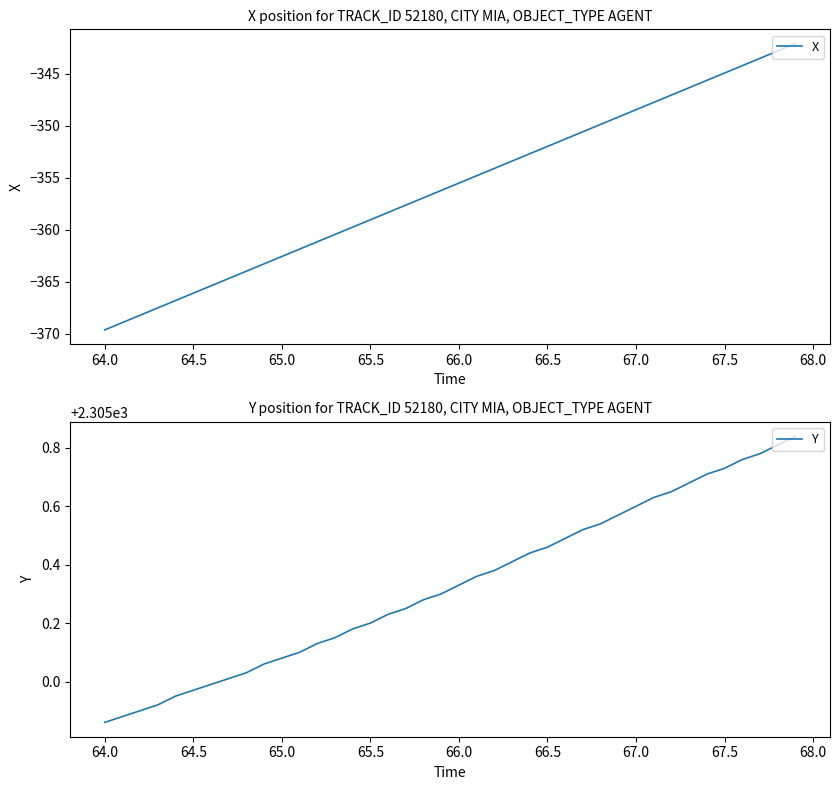

Does the chart display data point markers on the line(s)?

No